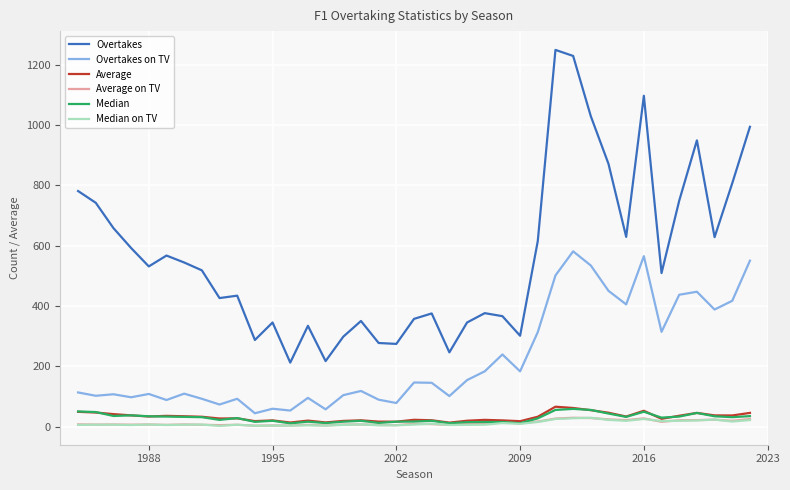

True or false: Overtakes and Overtakes on TV intersect in this chart.

False